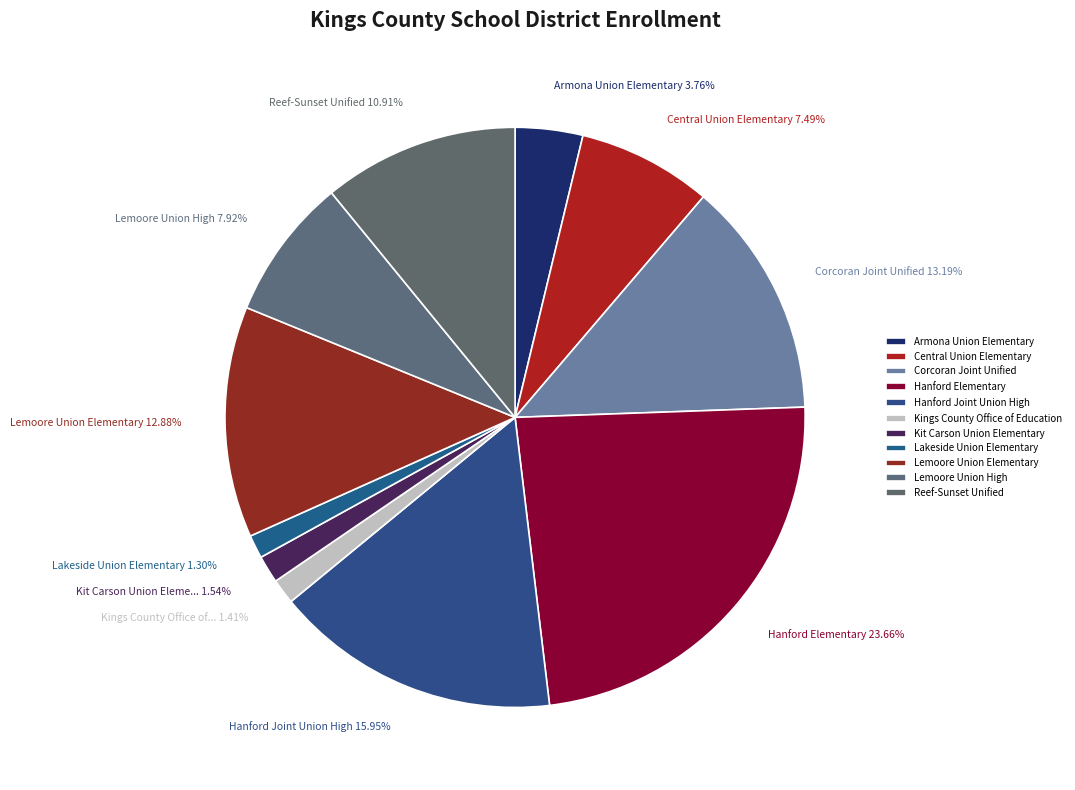

To the nearest percent, what is the combined percentage of Central Union Elementary and Lemoore Union Elementary?

20%